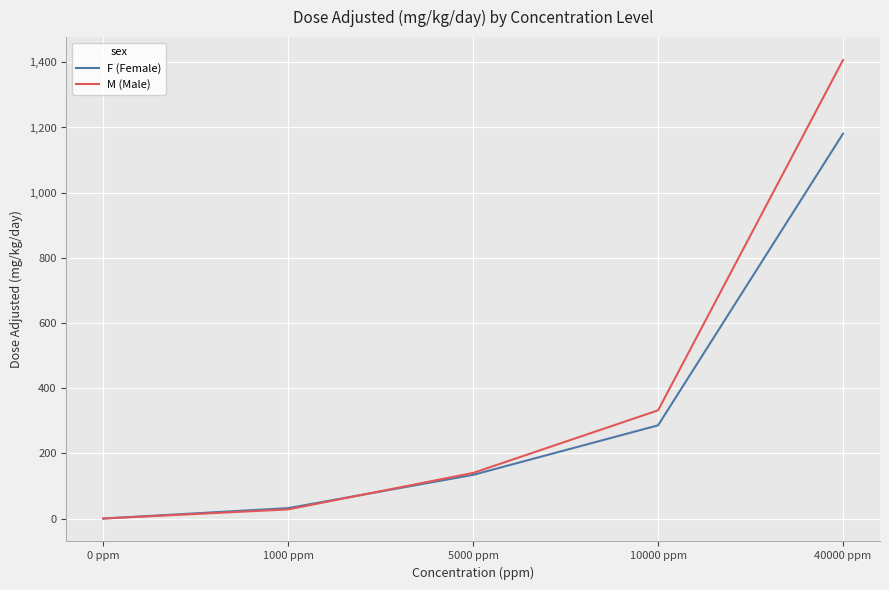

Rank the categories by F (Female) value from lowest to highest.

0 ppm, 1000 ppm, 5000 ppm, 10000 ppm, 40000 ppm